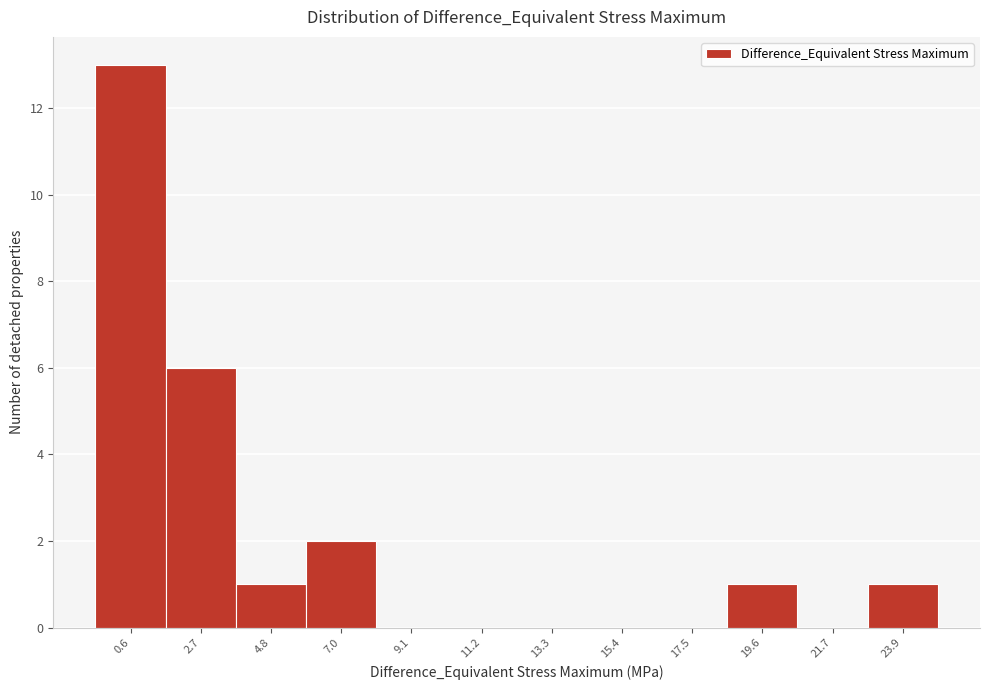

Reading left to right, transcribe all the data shown in this chart.

0.6=13	2.7=6	4.8=1	7.0=2	9.1=0	11.2=0	13.3=0	15.4=0	17.5=0	19.6=1	21.7=0	23.9=1